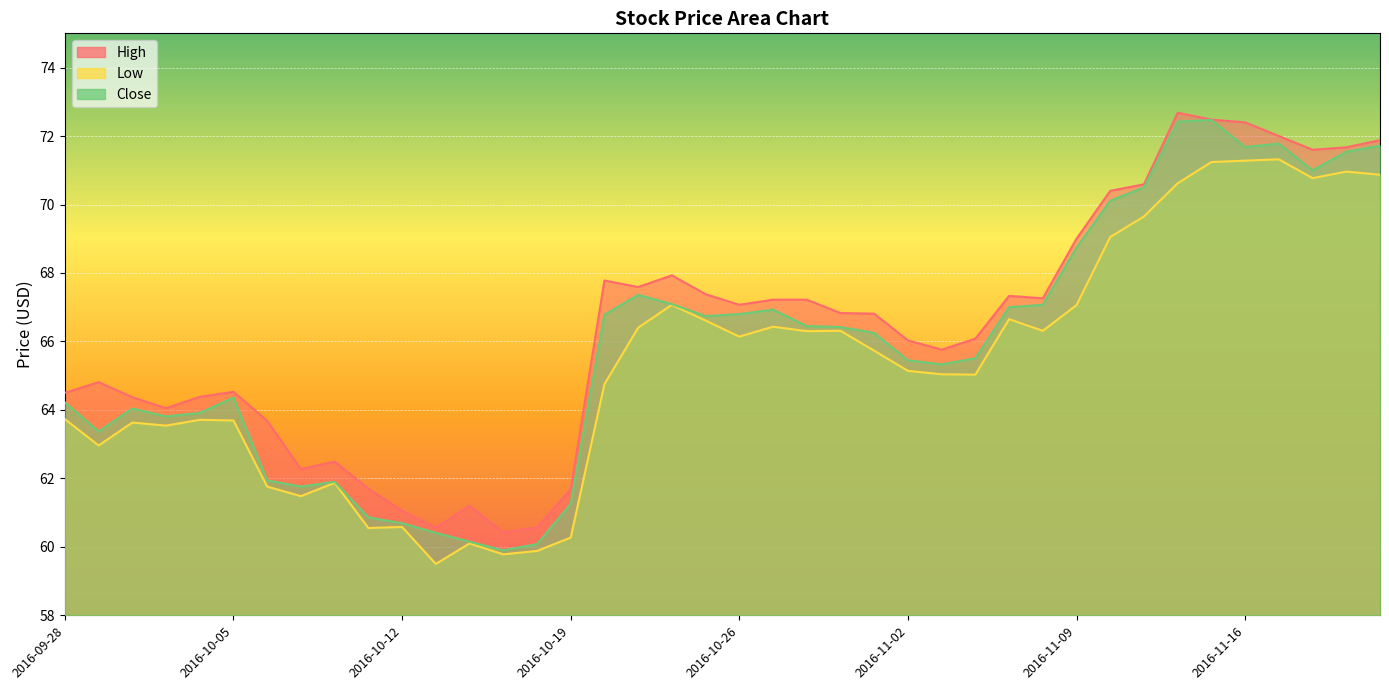

At which category is the sum across all series the highest?

2016-11-15